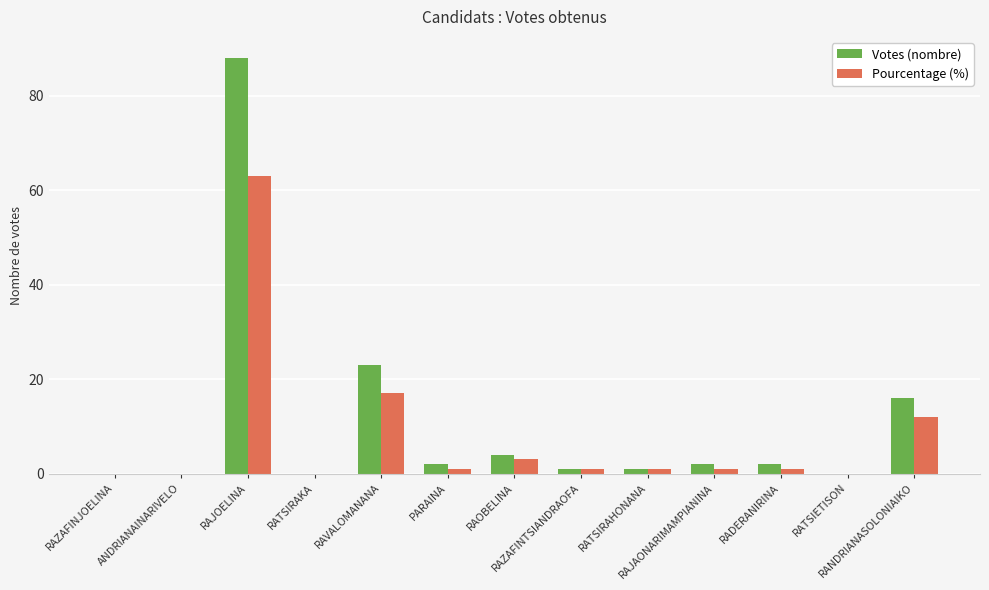

What is the total value across all series at PARAINA?

3